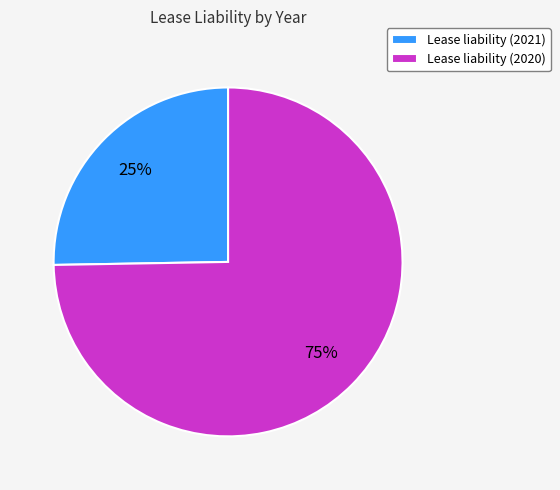

Is the sum of Lease liability (2021) and Lease liability (2020) greater than half?

Yes